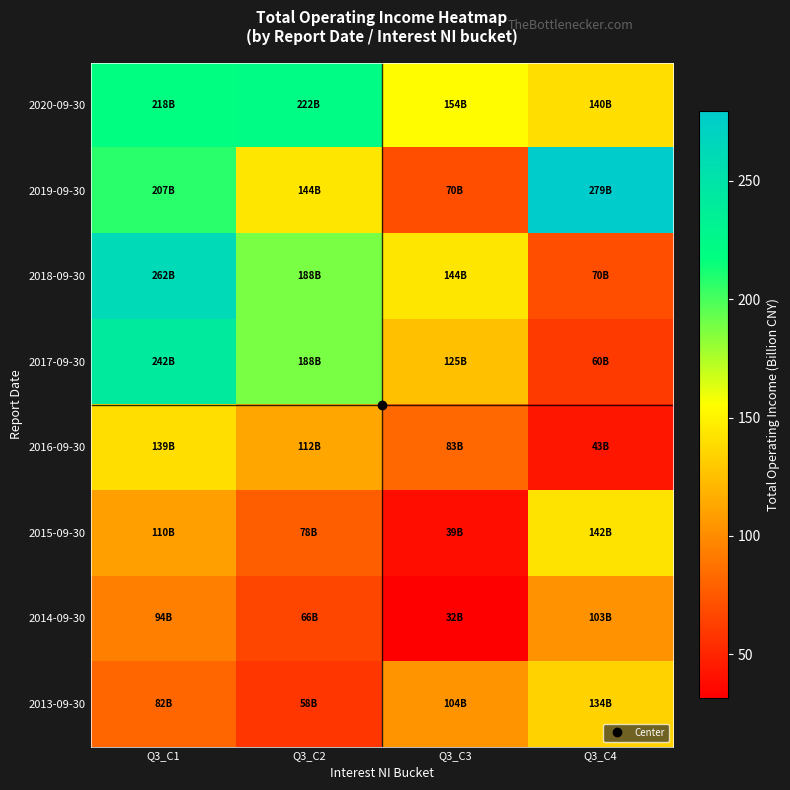

Reading left to right, what are all the values shown in this chart?

2020-09-30: Q3_C1=217.8	Q3_C2=221.8	Q3_C3=154.3	Q3_C4=139.7
2019-09-30: Q3_C1=207.4	Q3_C2=143.7	Q3_C3=70.3	Q3_C4=279.4
2018-09-30: Q3_C1=261.8	Q3_C2=187.8	Q3_C3=143.7	Q3_C4=70.3
2017-09-30: Q3_C1=241.9	Q3_C2=187.8	Q3_C3=125.0	Q3_C4=60.0
2016-09-30: Q3_C1=139.3	Q3_C2=112.0	Q3_C3=82.9	Q3_C4=42.6
2015-09-30: Q3_C1=109.6	Q3_C2=77.7	Q3_C3=38.5	Q3_C4=142.3
2014-09-30: Q3_C1=93.9	Q3_C2=66.0	Q3_C3=31.6	Q3_C4=102.7
2013-09-30: Q3_C1=81.9	Q3_C2=57.9	Q3_C3=103.8	Q3_C4=134.1